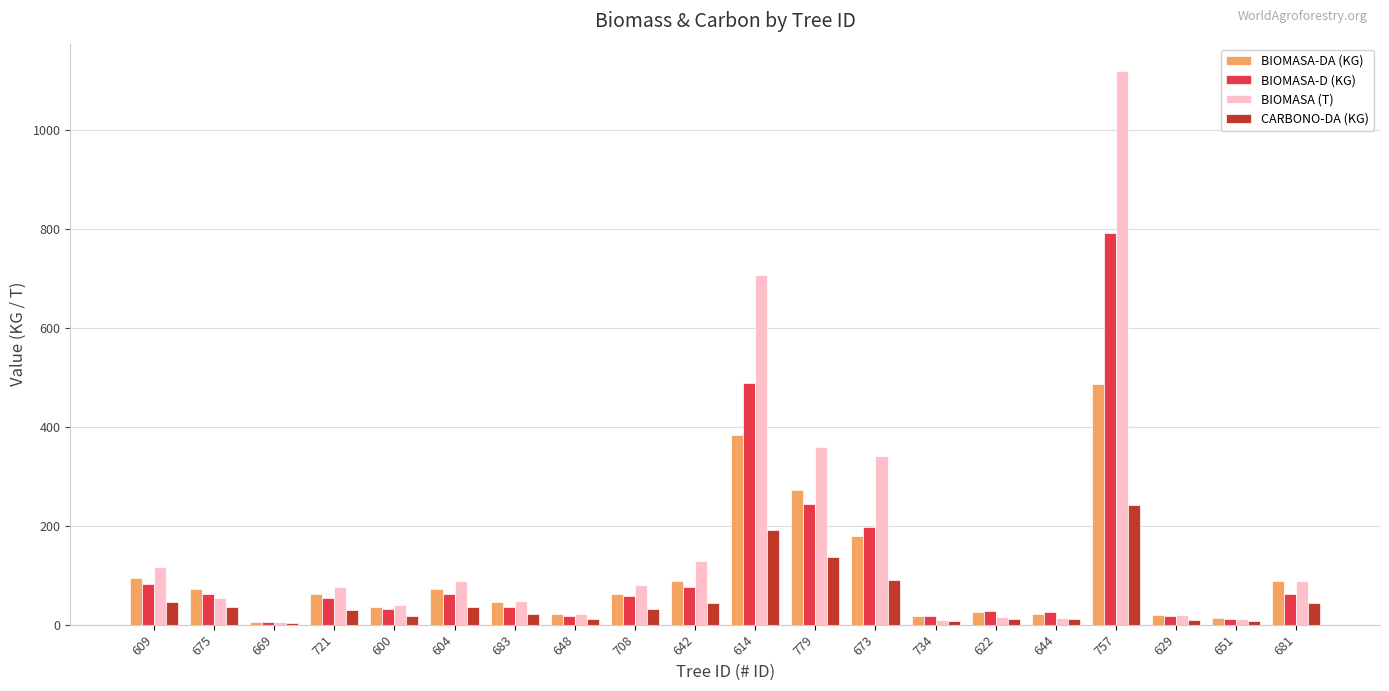

How many groups of bars are there?

20